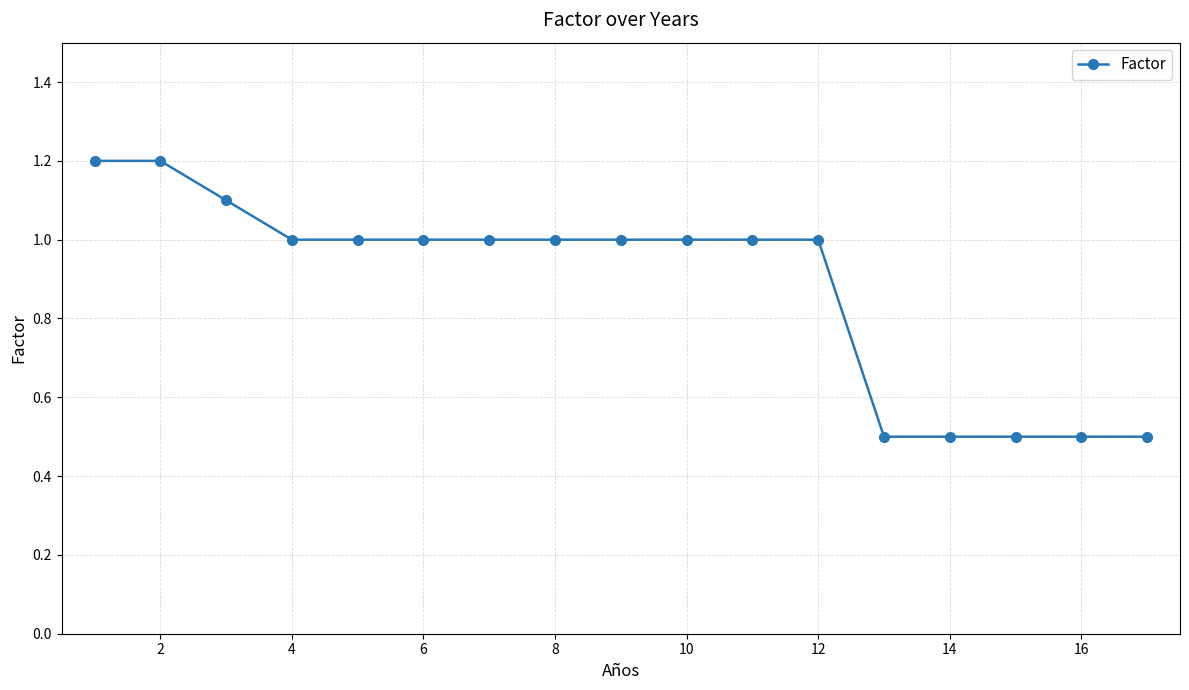

What is the maximum value shown in the chart?

1.2